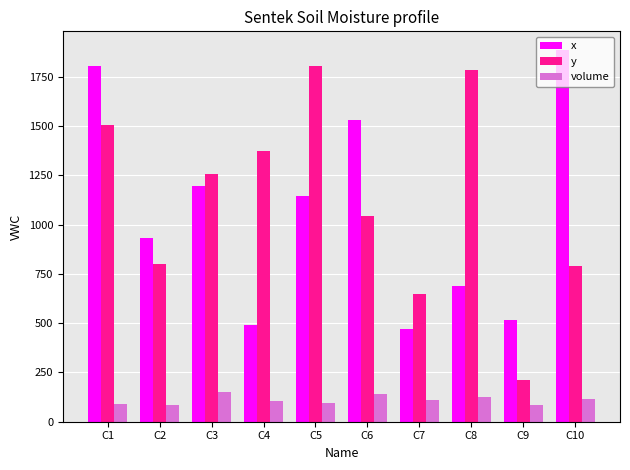

At how many categories does at least one series exceed 490?

10